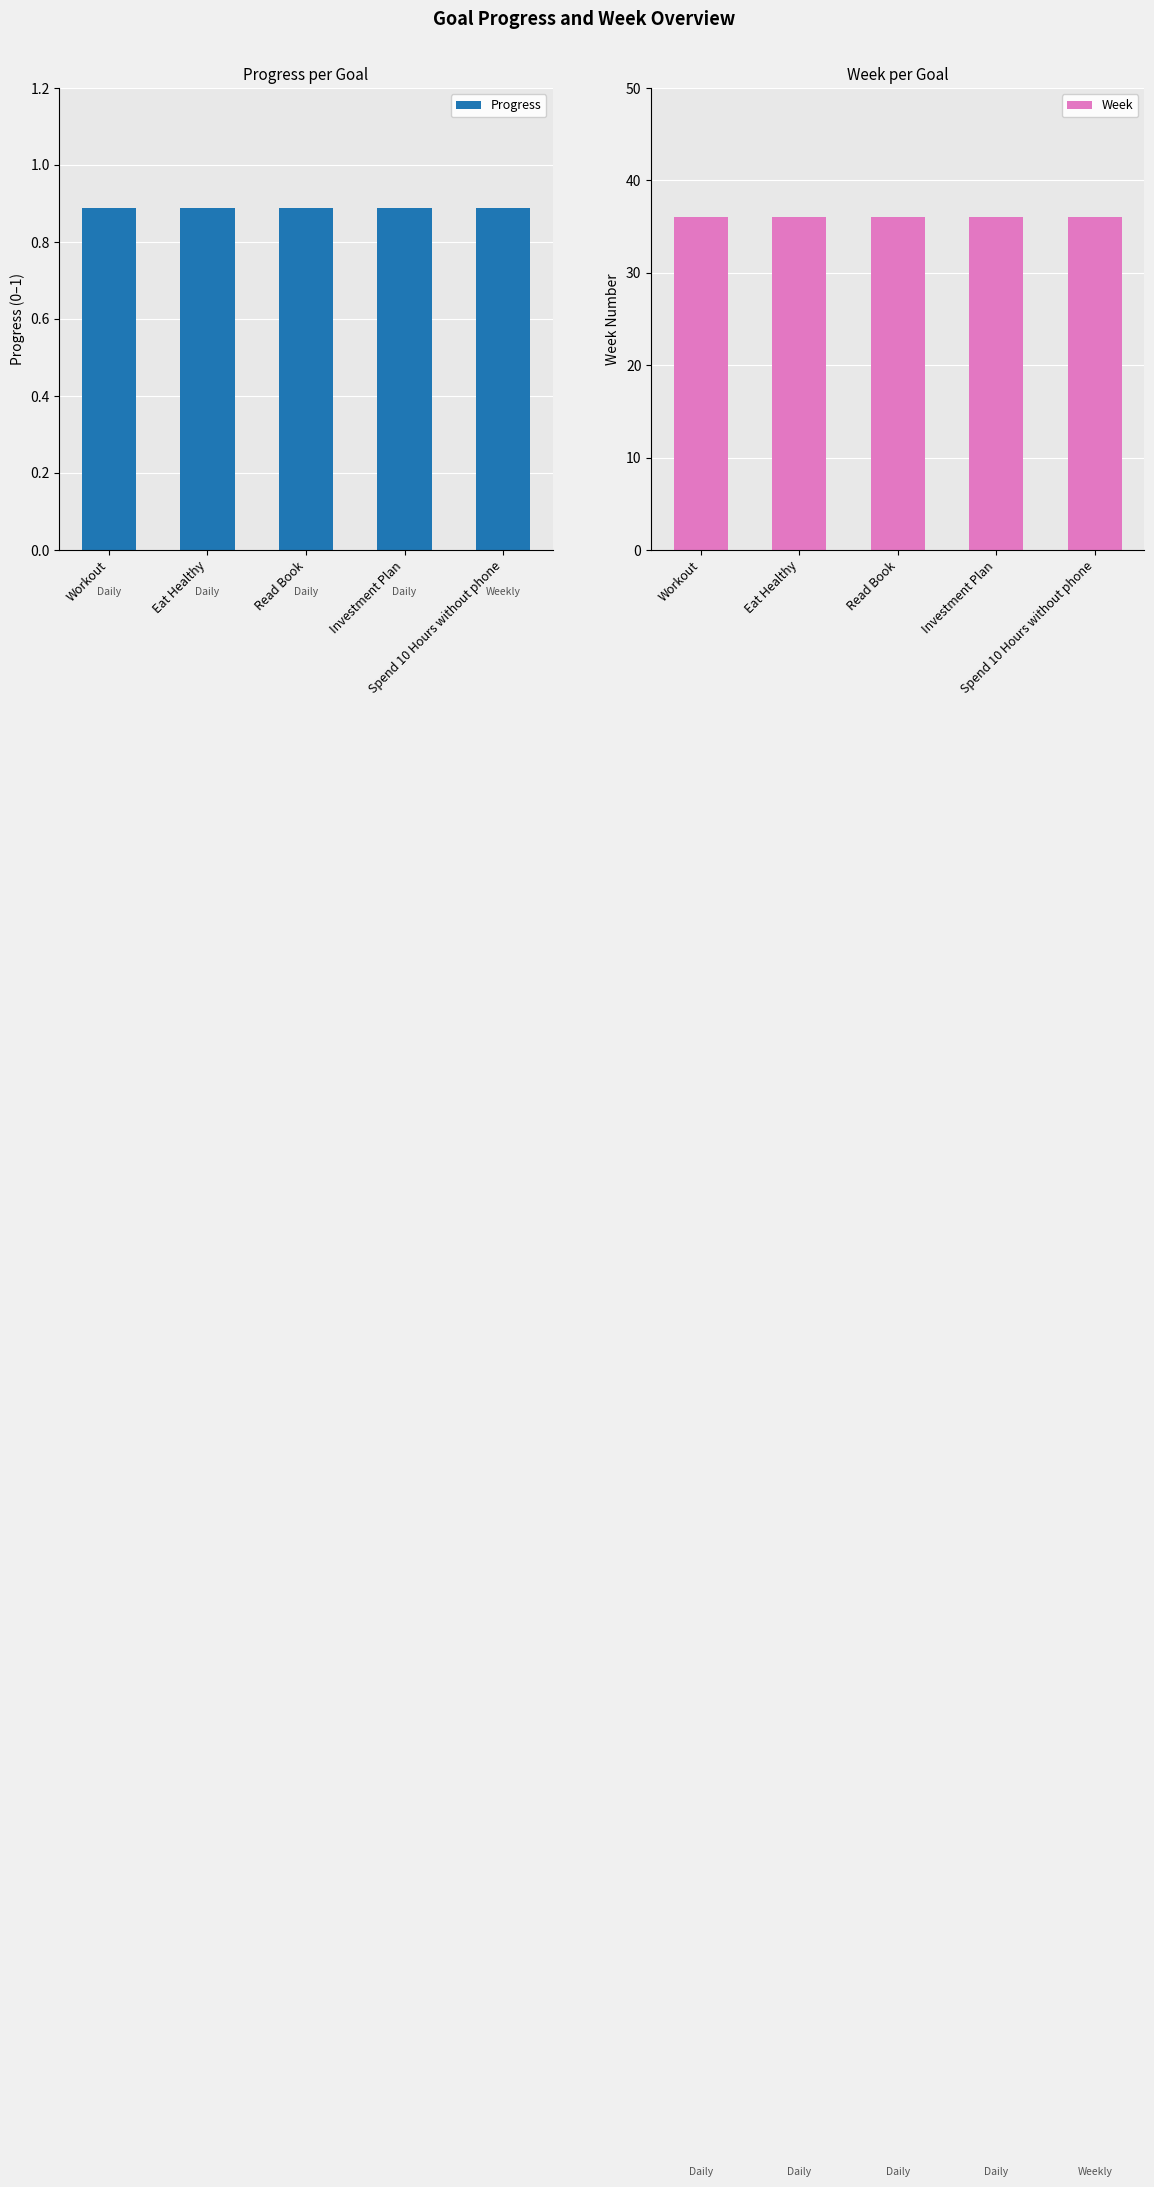

Rank the series at Investment Plan from highest to lowest value.

Week, Progress